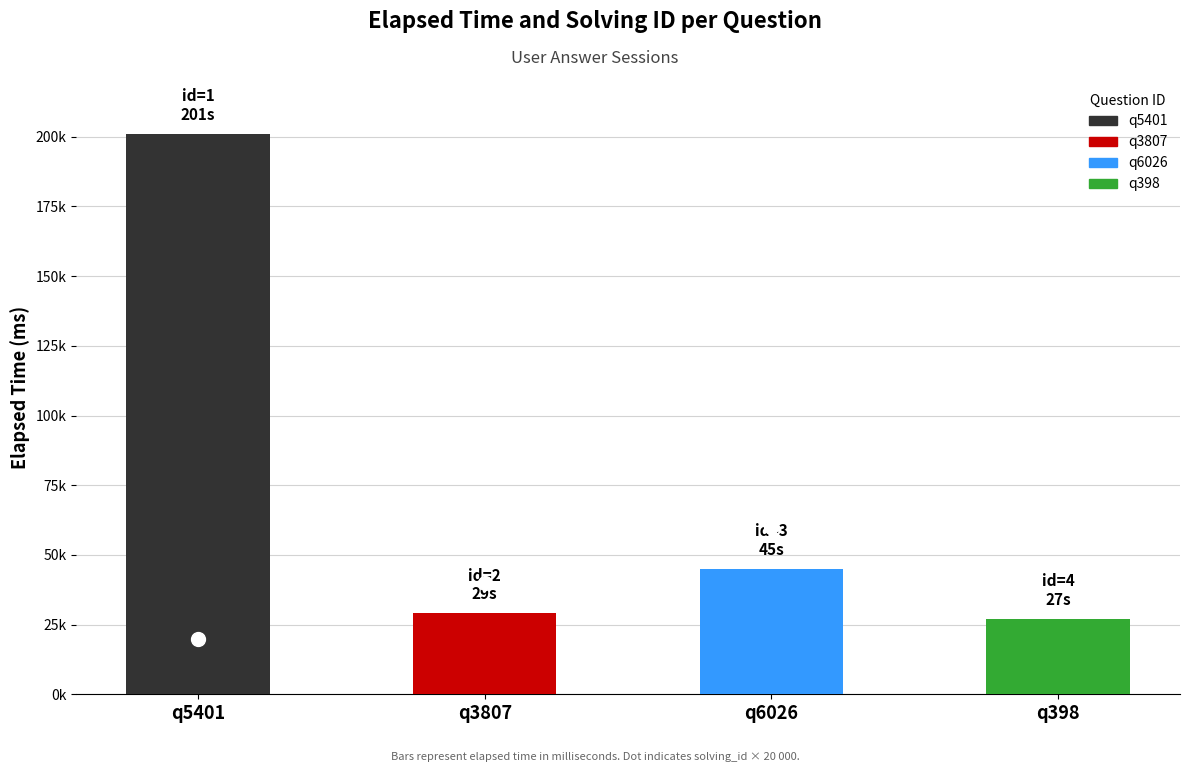

Rank the categories by value from lowest to highest.

q398, q3807, q6026, q5401